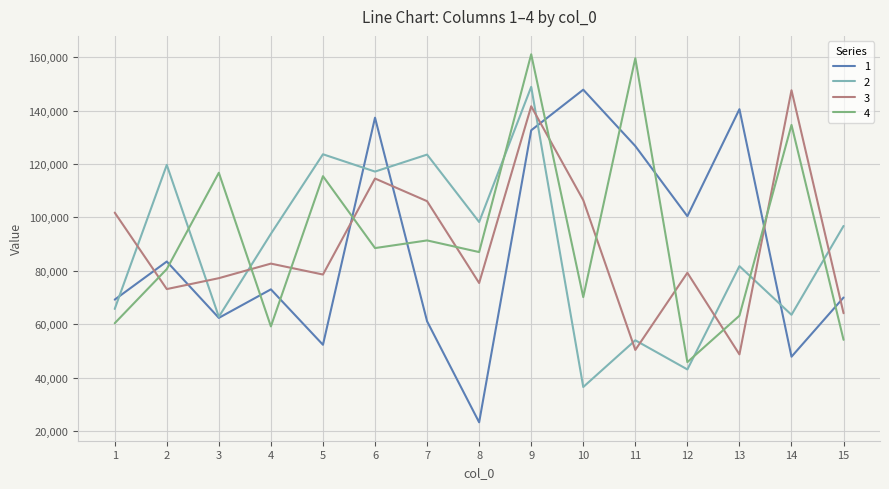

The value of 4 at 14 is 134661.0. True or false?

True